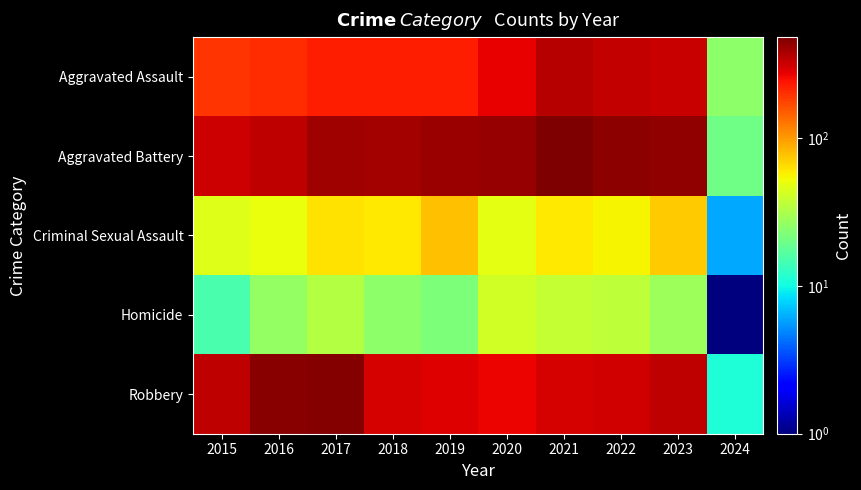

How many data points does each series have?

10